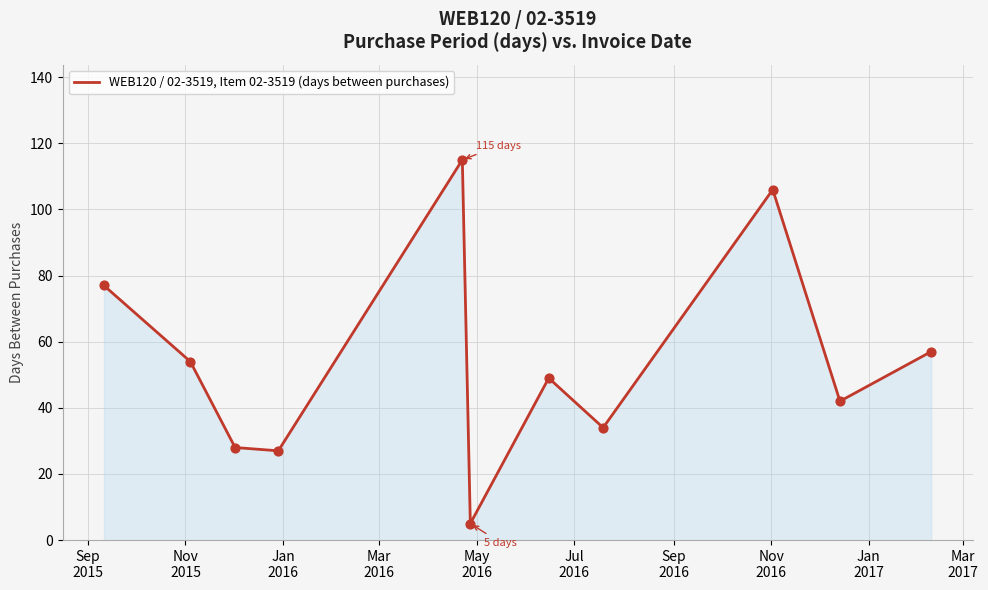

What is the greatest value displayed?

115